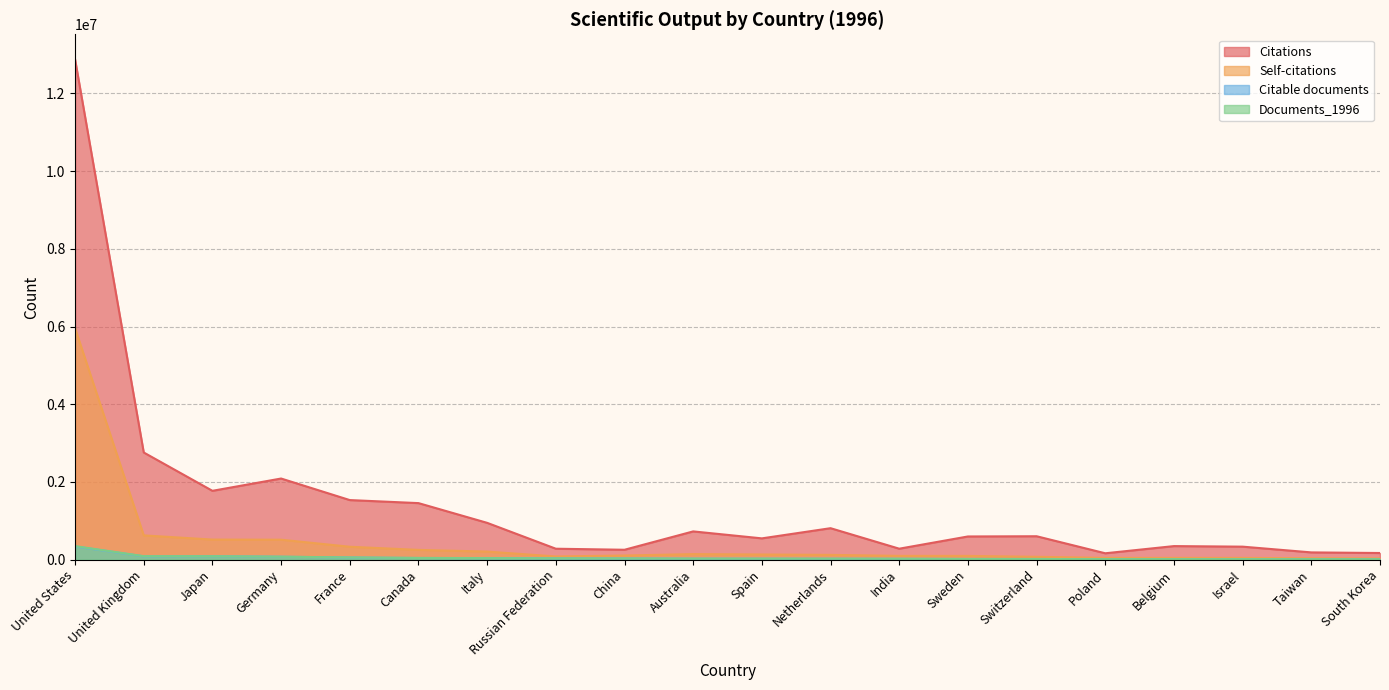

What is the total value across all series at India?

418060